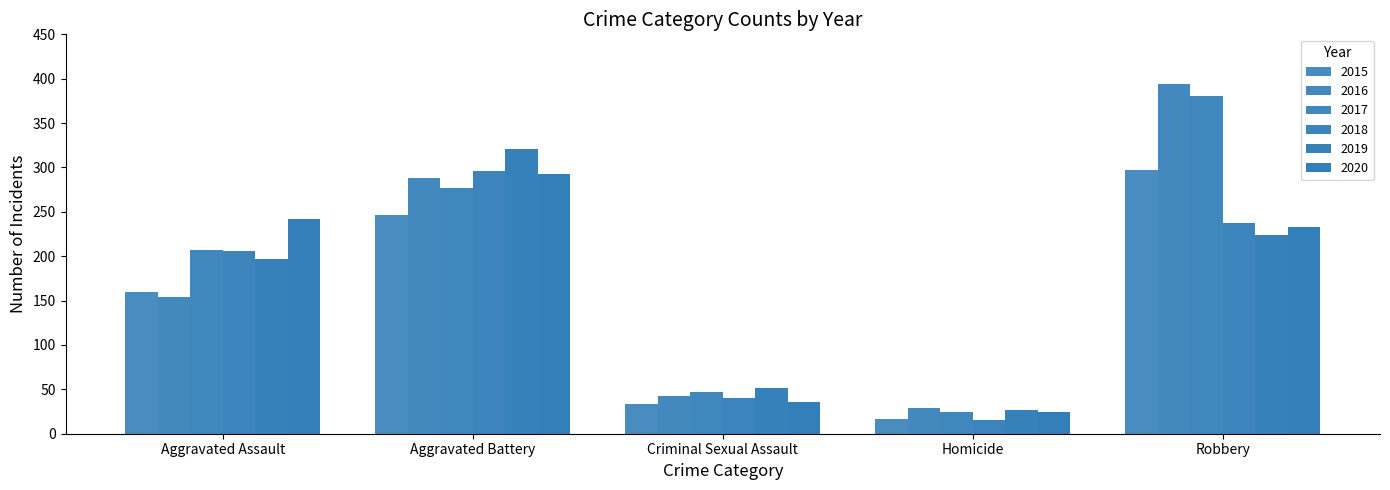

Which series has the widest spread of values?

2016